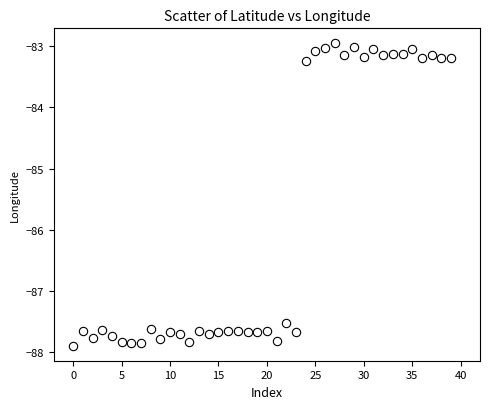

What is the range of Y values (max minus min)?

4.9